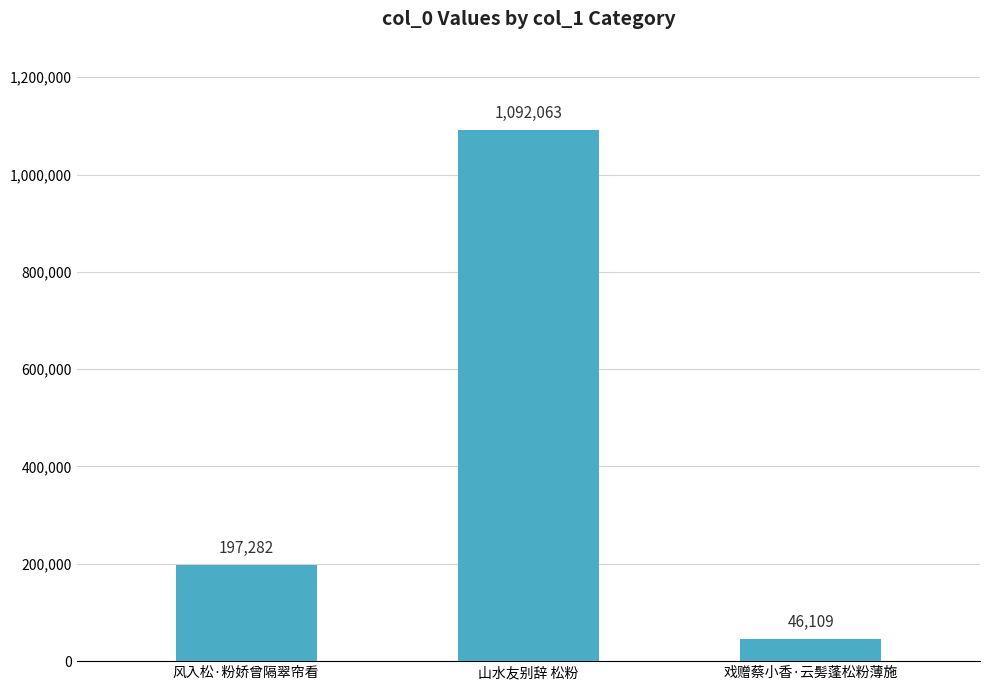

Are the bars horizontal?

No